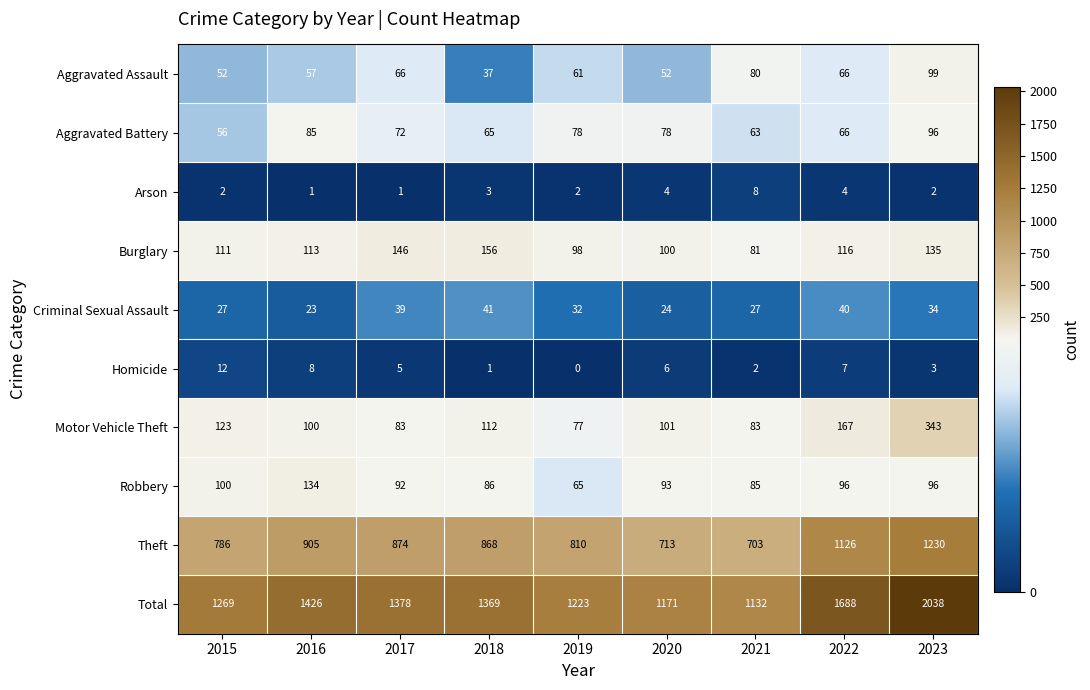

Which series has the largest range (max minus min)?

Total